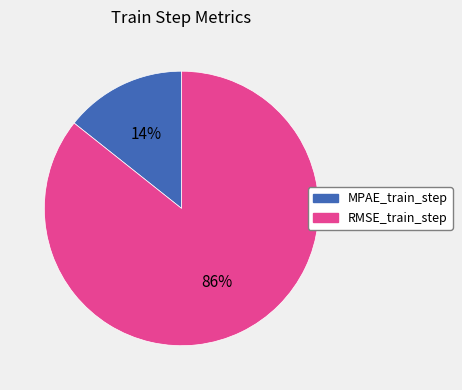

To the nearest percent, what is the combined percentage of RMSE_train_step and MPAE_train_step?

100%